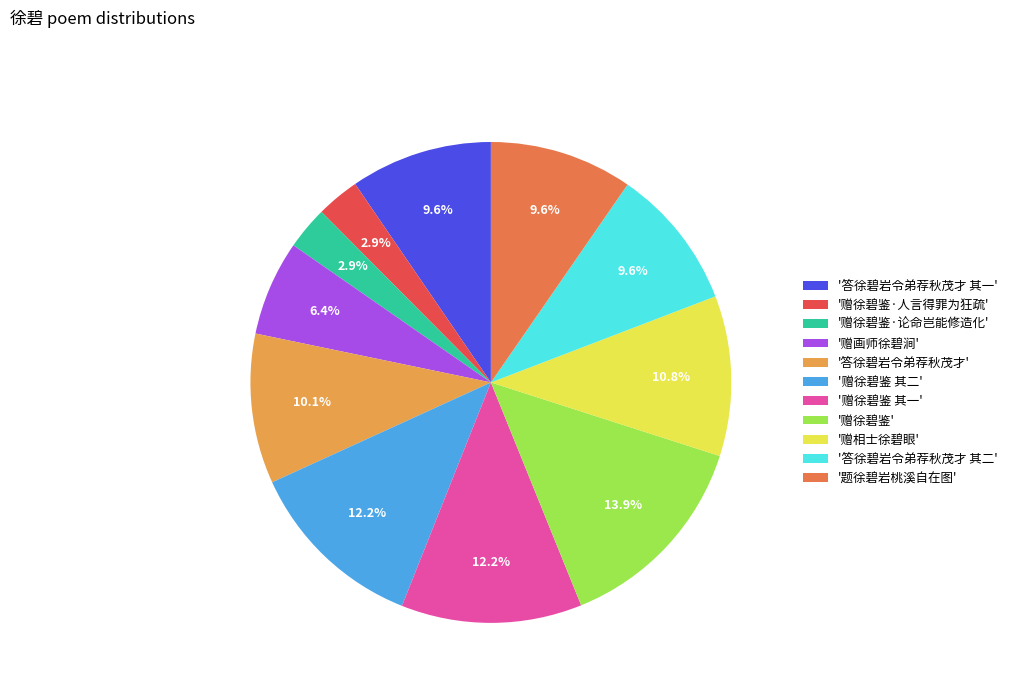

Is there a majority slice in this chart?

No